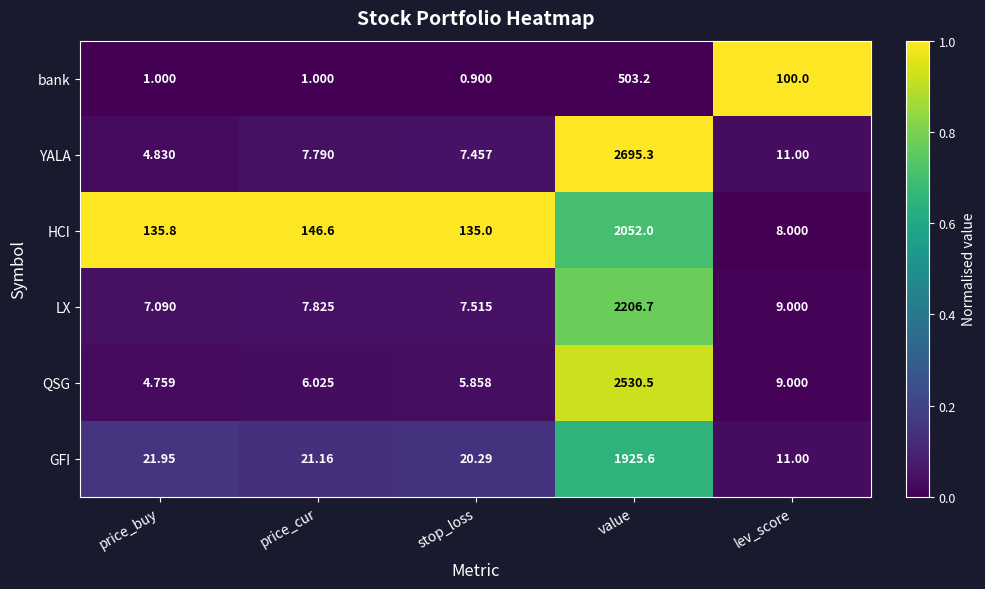

Count the number of categories in the chart.

5